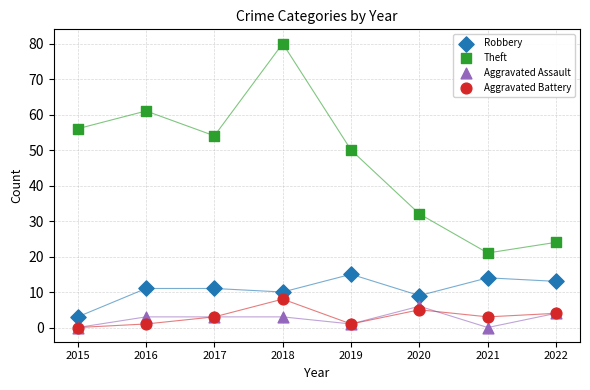

Which series has the largest Y range (max minus min)?

Theft